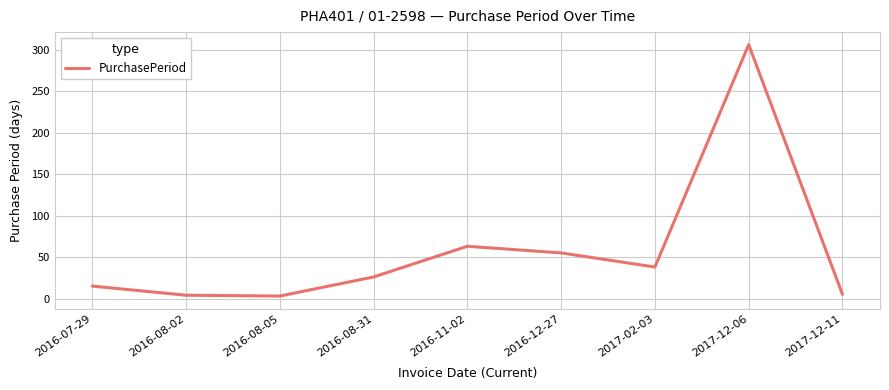

At which label is the value closest to 154?

2016-11-02